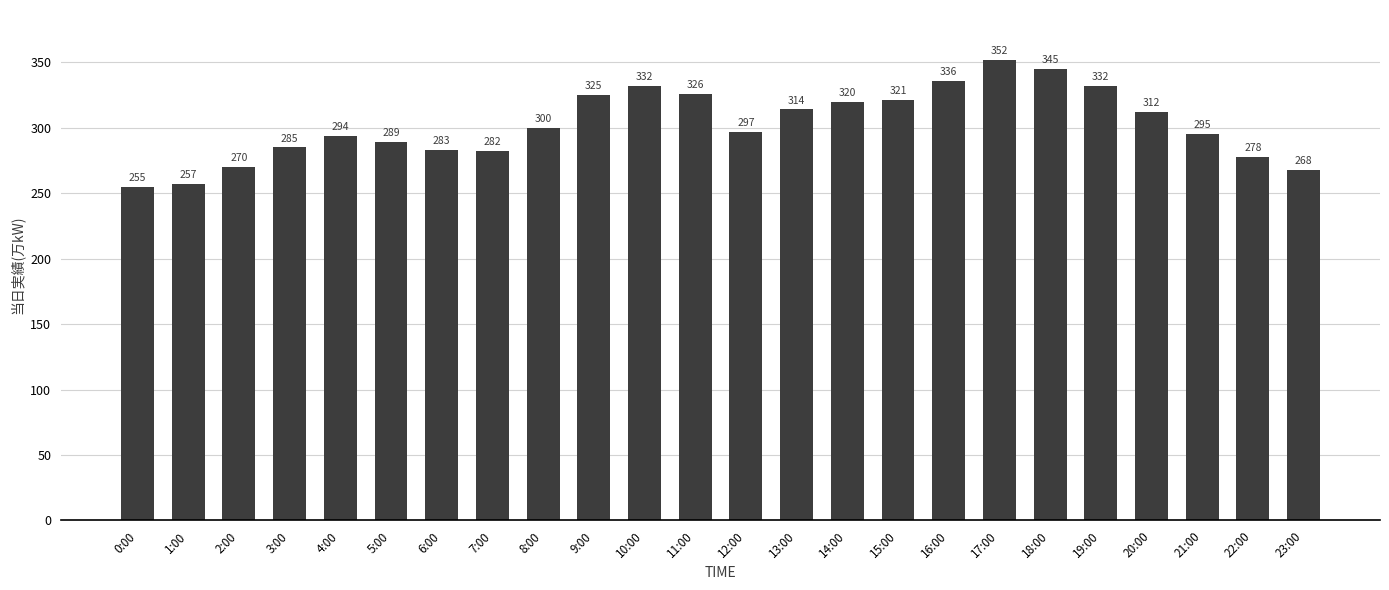

Which category has the lowest value across all series?

0:00